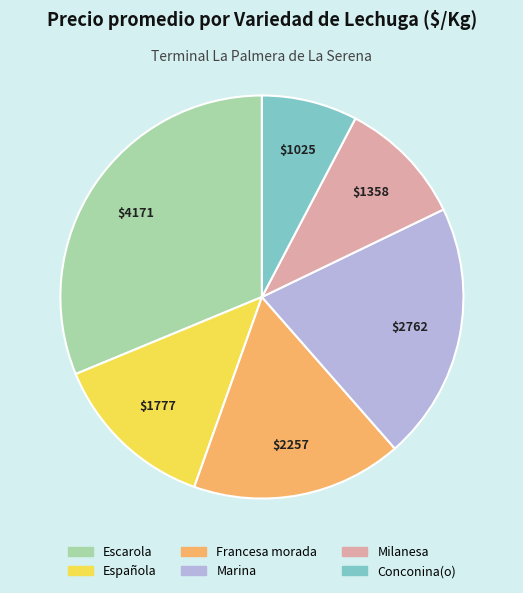

The Escarola slice represents 7% of the pie. True or false?

False